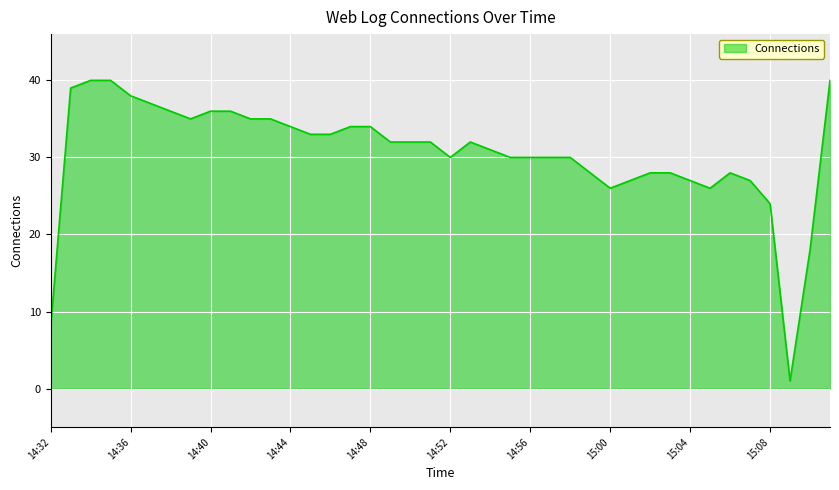

What is the greatest value displayed?

40